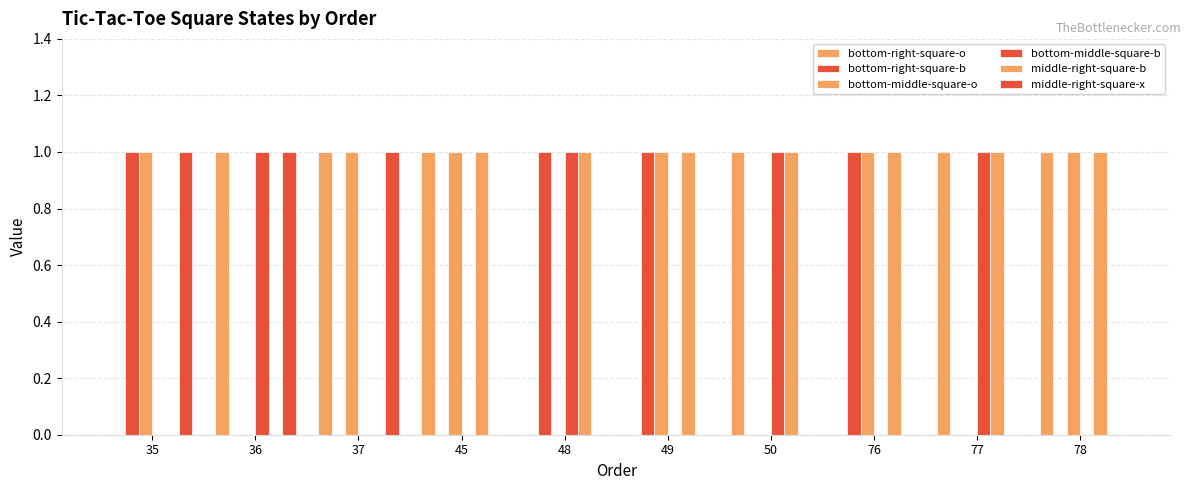

Between 35 and 48, which series saw the biggest shift?

bottom-middle-square-o